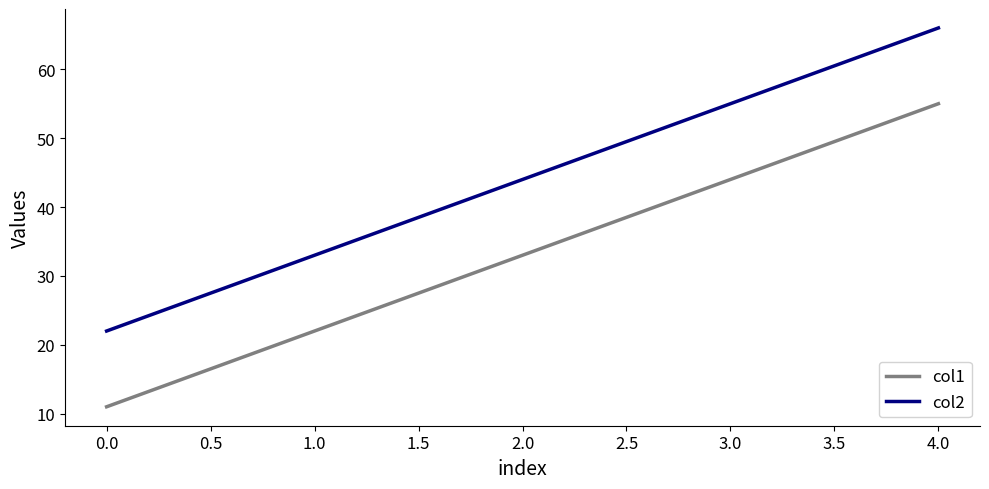

How many col2 values are between 33 and 55?

3